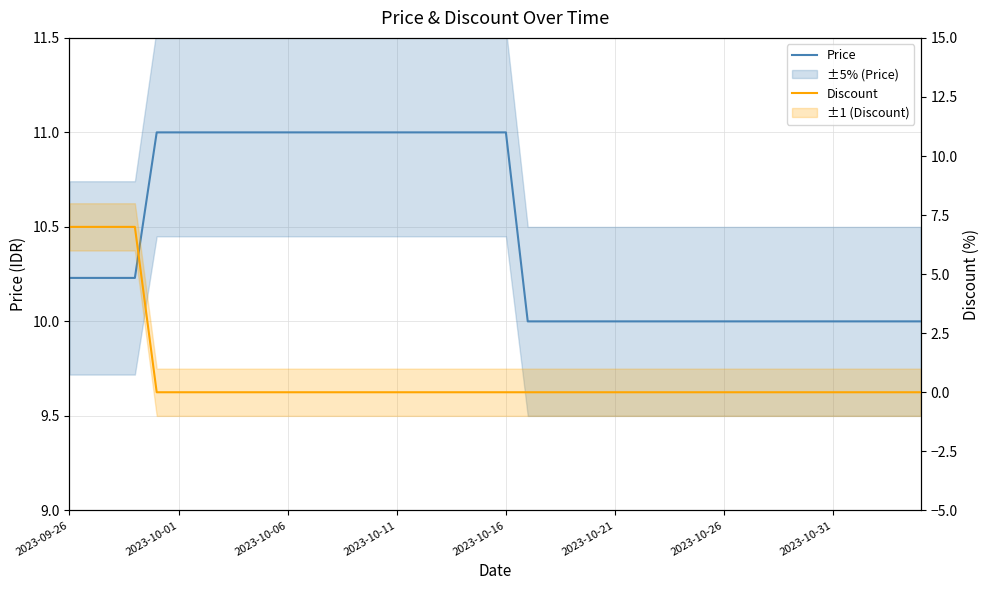

What are all the series names shown in the legend?

Price, Discount